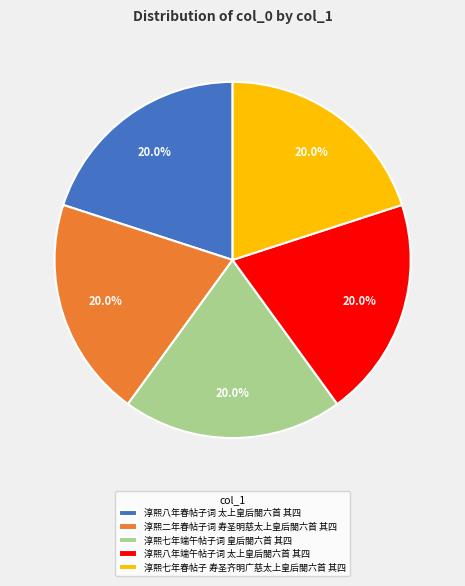

How many segments does this pie chart have?

5